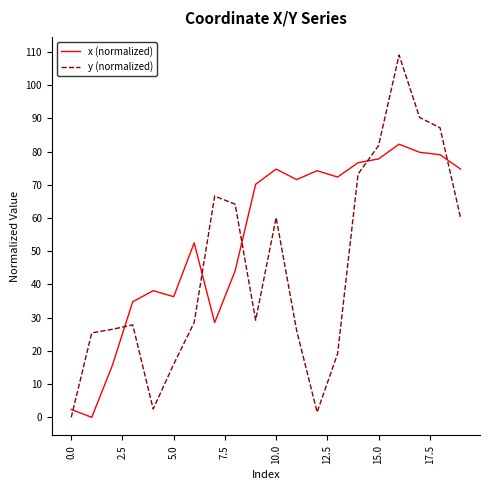

What is the difference between the maximum and minimum values in the x (normalized) series?

82.2